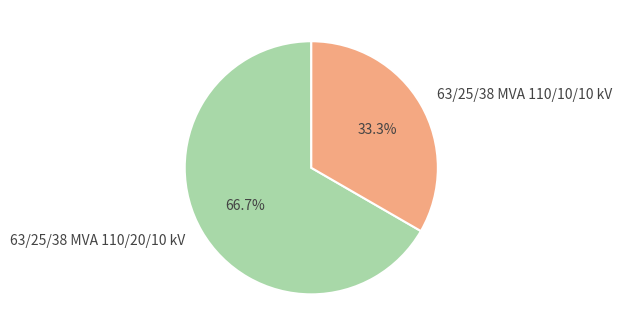

Which category accounts for the majority?

63/25/38 MVA 110/20/10 kV